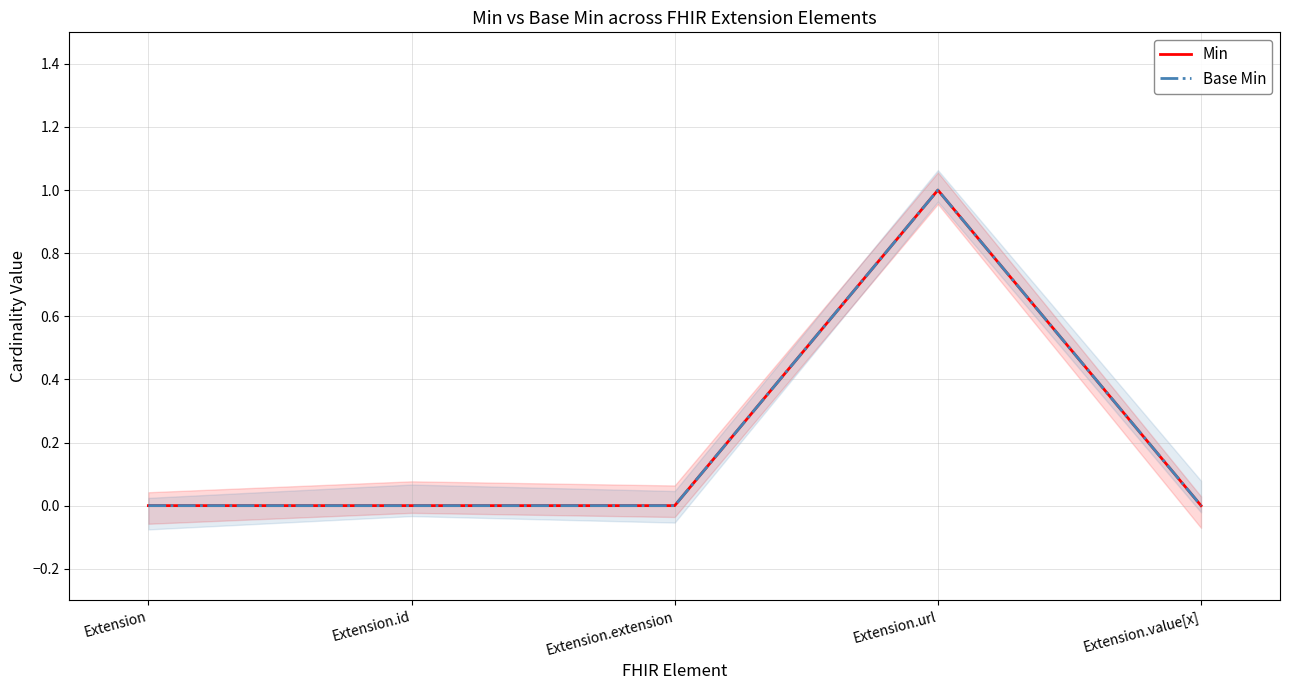

True or false: Base Min has a value of 0 at Extension.url.

False